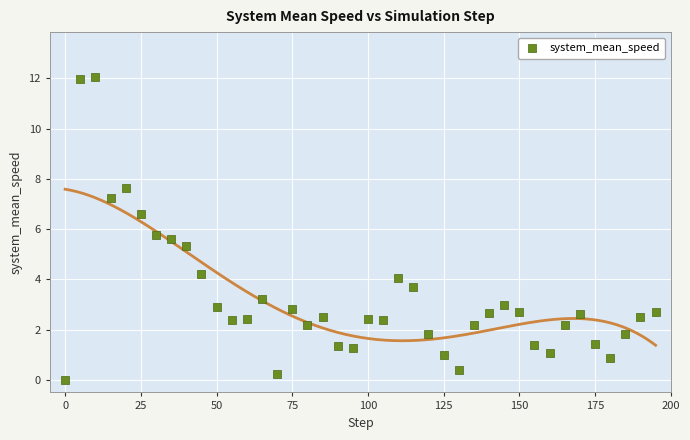

What Y value in the scatter plot is closest to 6?

5.8